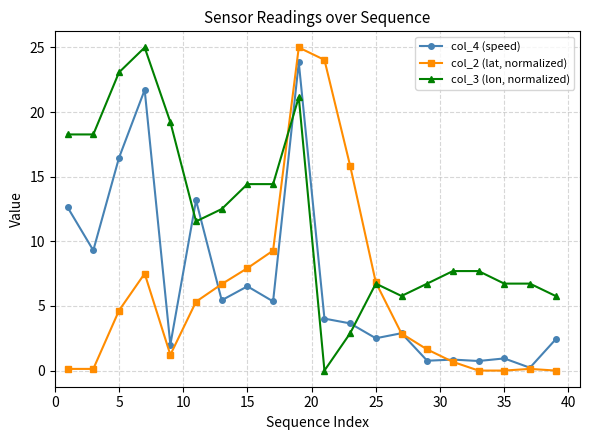

How many values in the col_2 (lat, normalized) series are below 4?

10